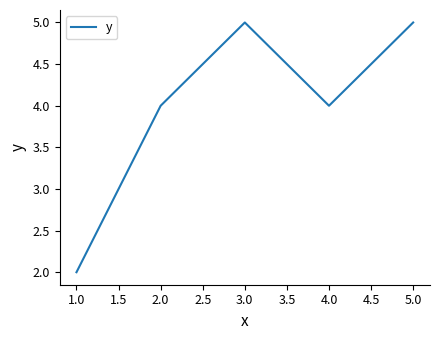

How many values are between 4 and 5?

4